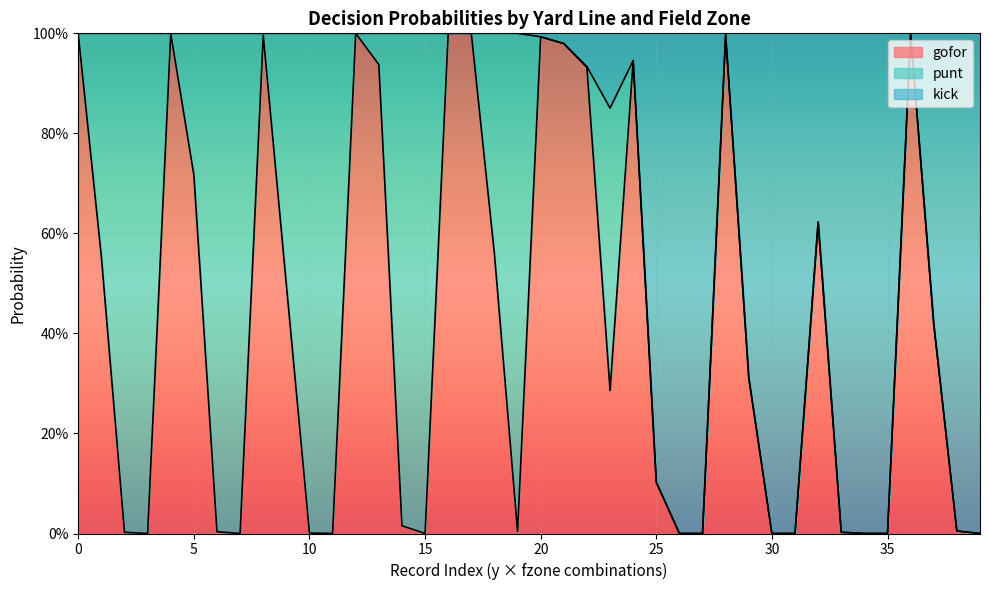

What are all the series names shown in the legend?

gofor, punt, kick